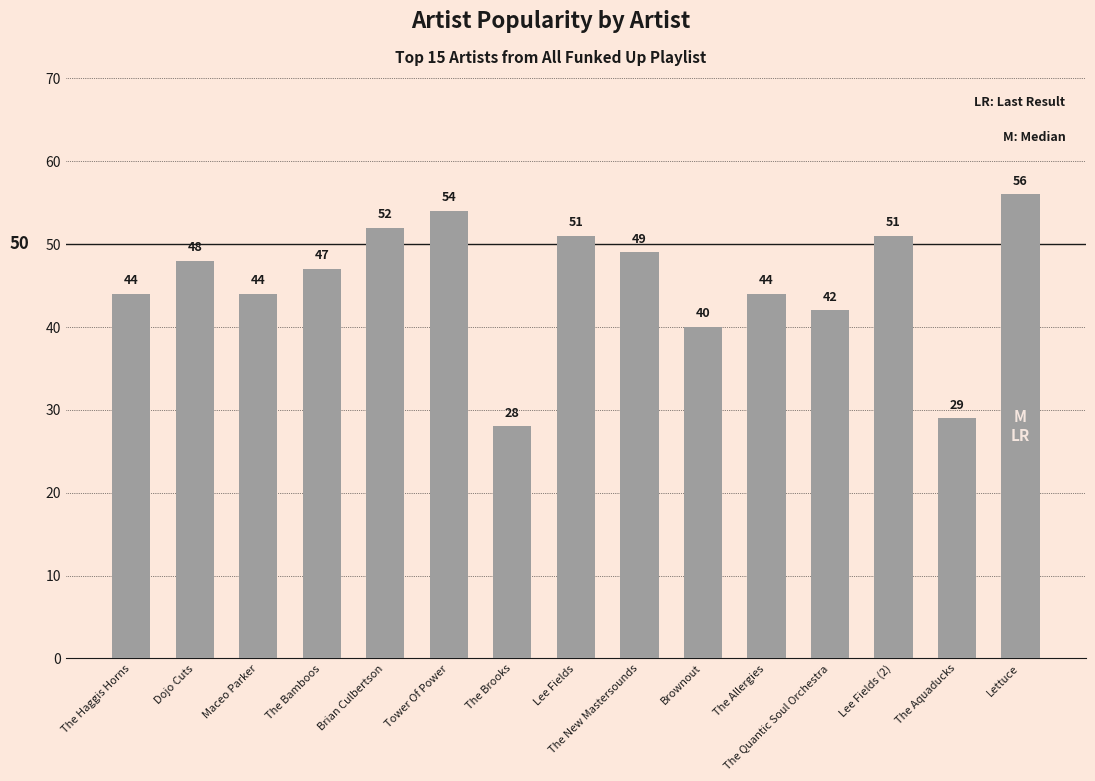

Does the chart contain any negative values?

No